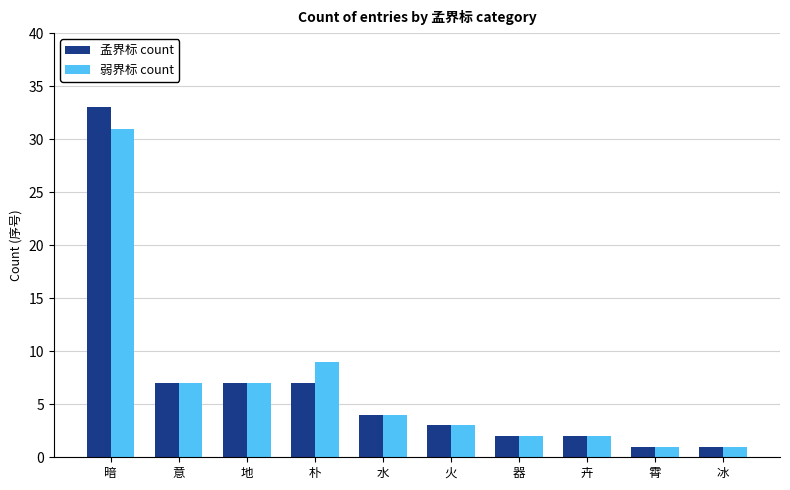

Is it true that 孟界标 count equals 2 at 器?

True